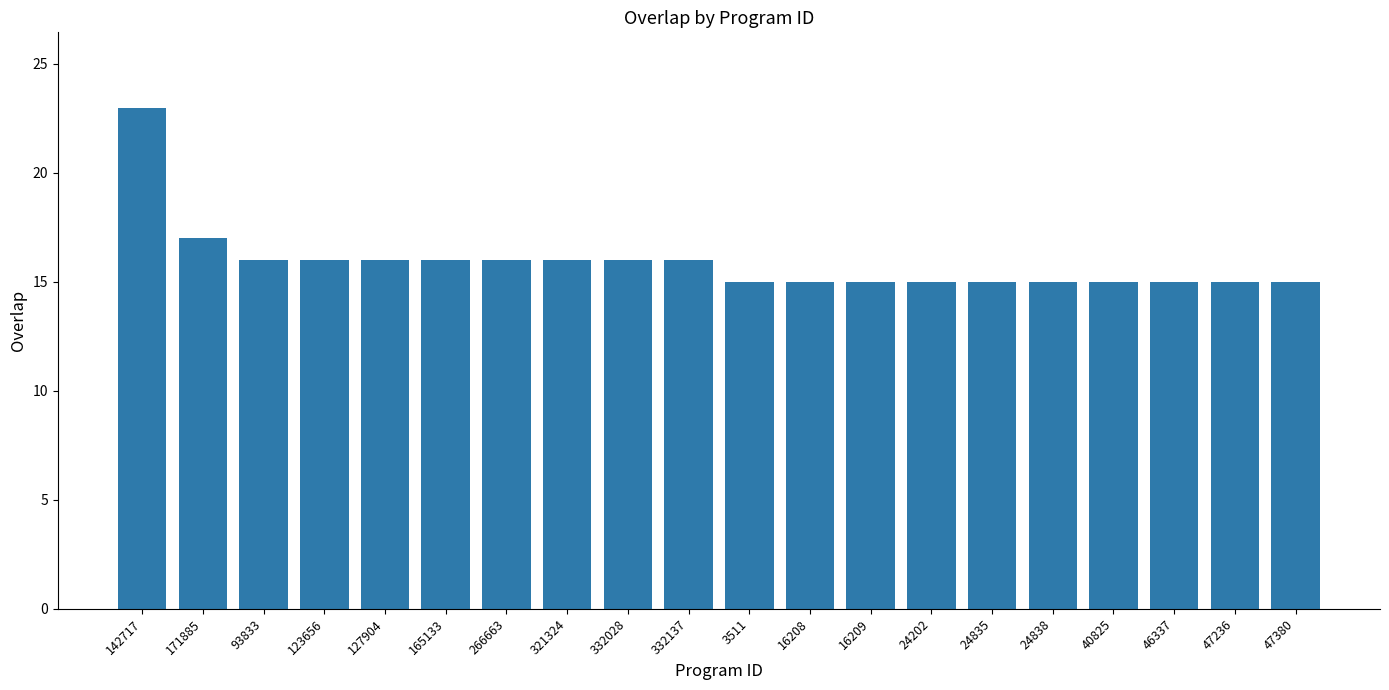

What value does the data have at 93833?

16